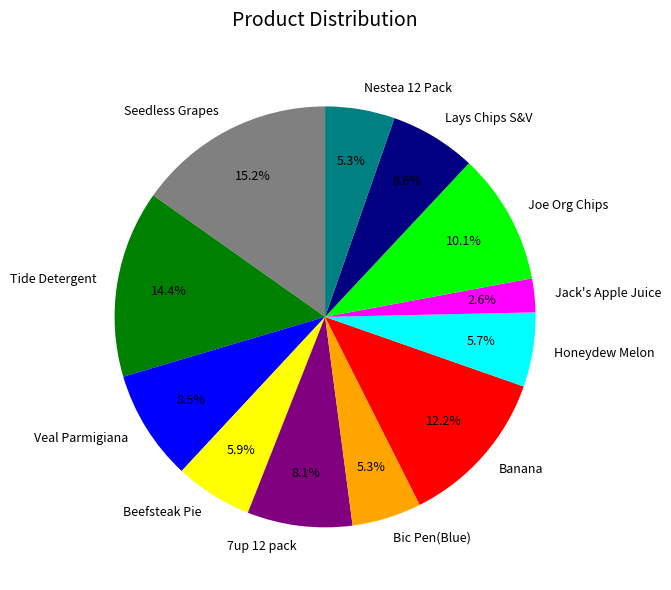

To the nearest percent, what portion does Joe Org Chips represent?

10%